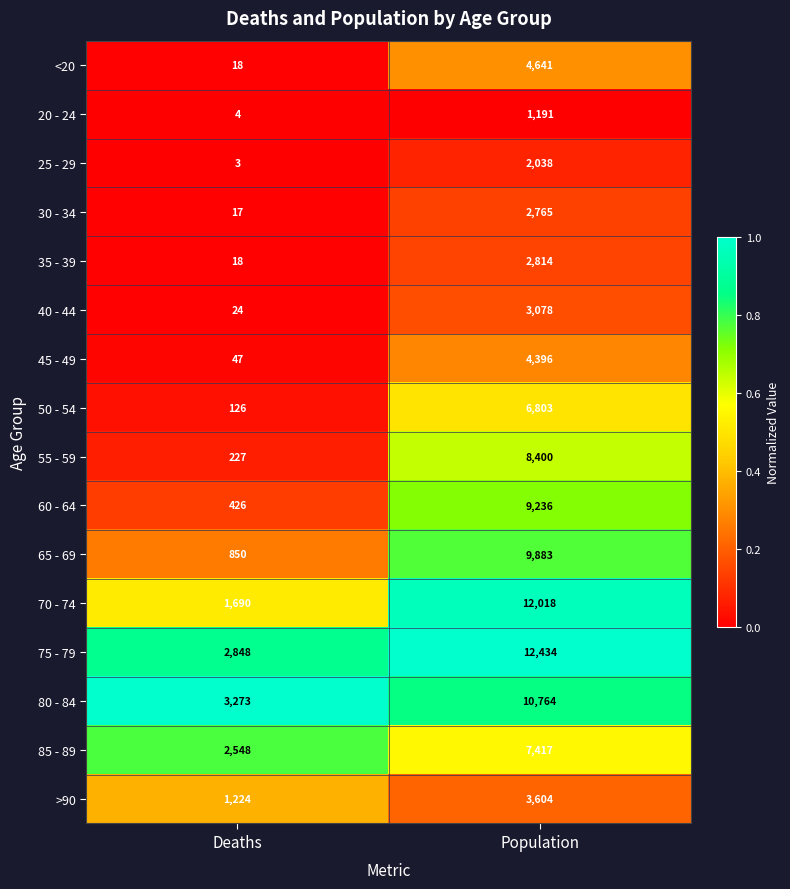

How many data points does each series have?

2